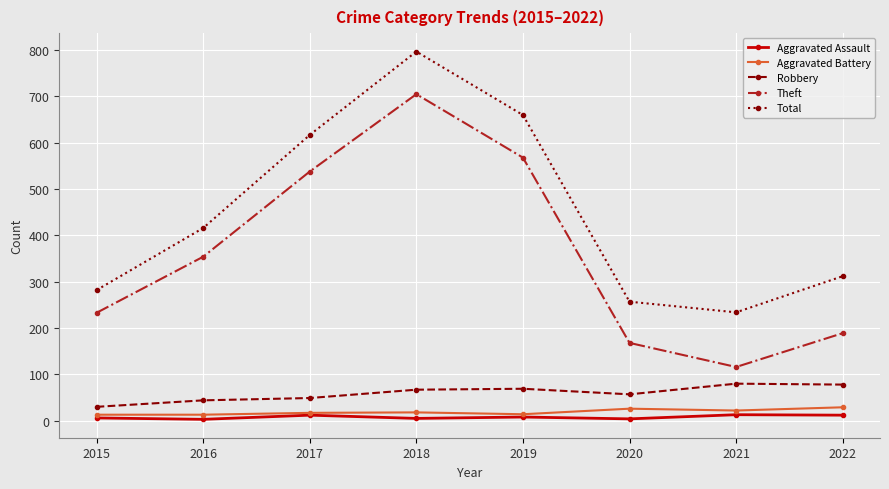

In Robbery, how many points are lower than both neighbors (excluding endpoints)?

1